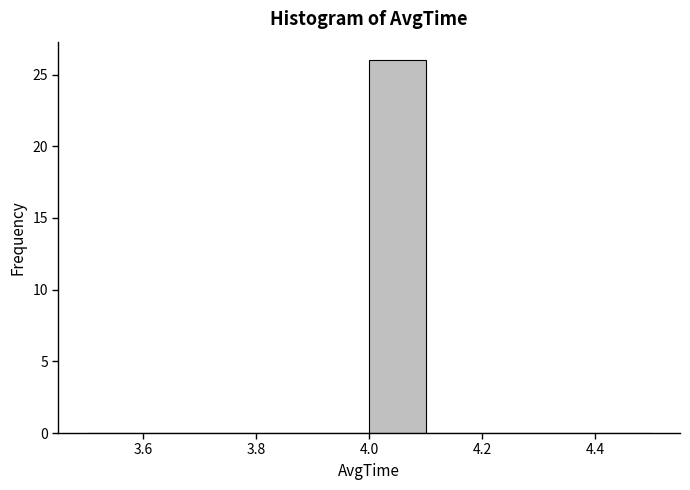

Which range on the x-axis has the tallest bar?

4.0 to 4.1